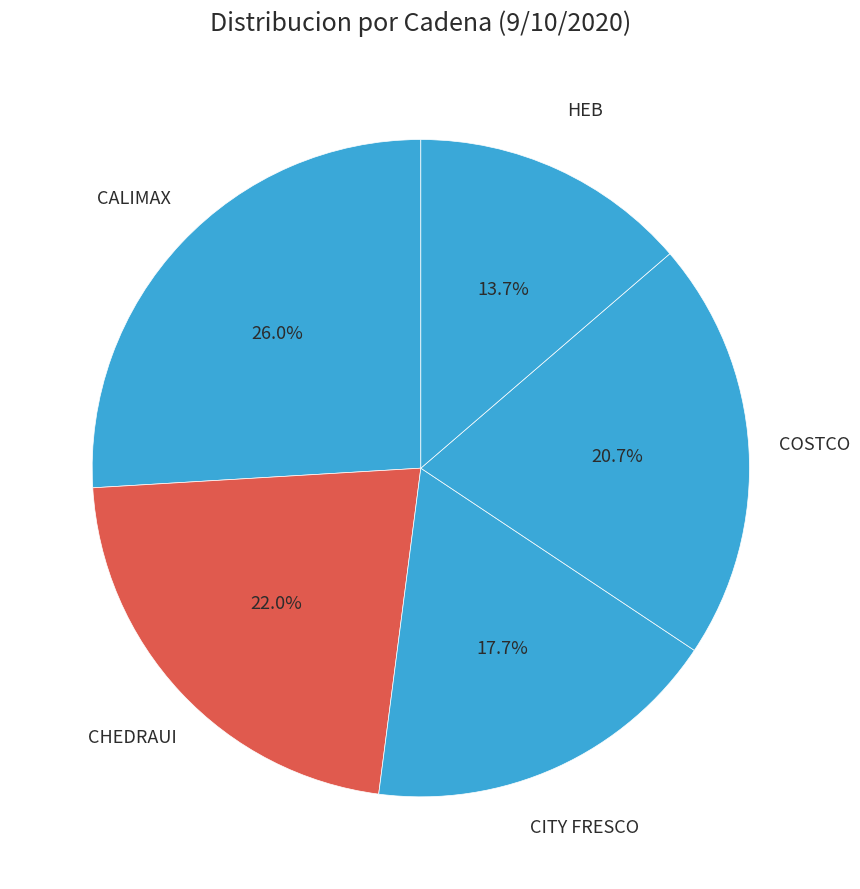

How many slices are in this pie chart?

5